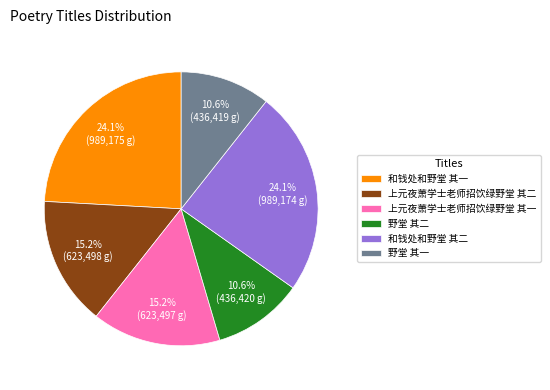

Is the sum of 野堂 其二 and 和钱处和野堂 其一 greater than half?

No